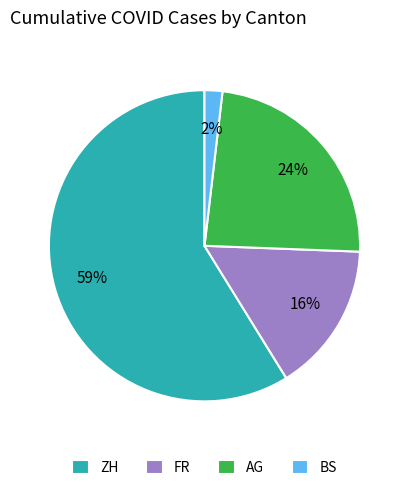

Which slice is the smallest?

BS